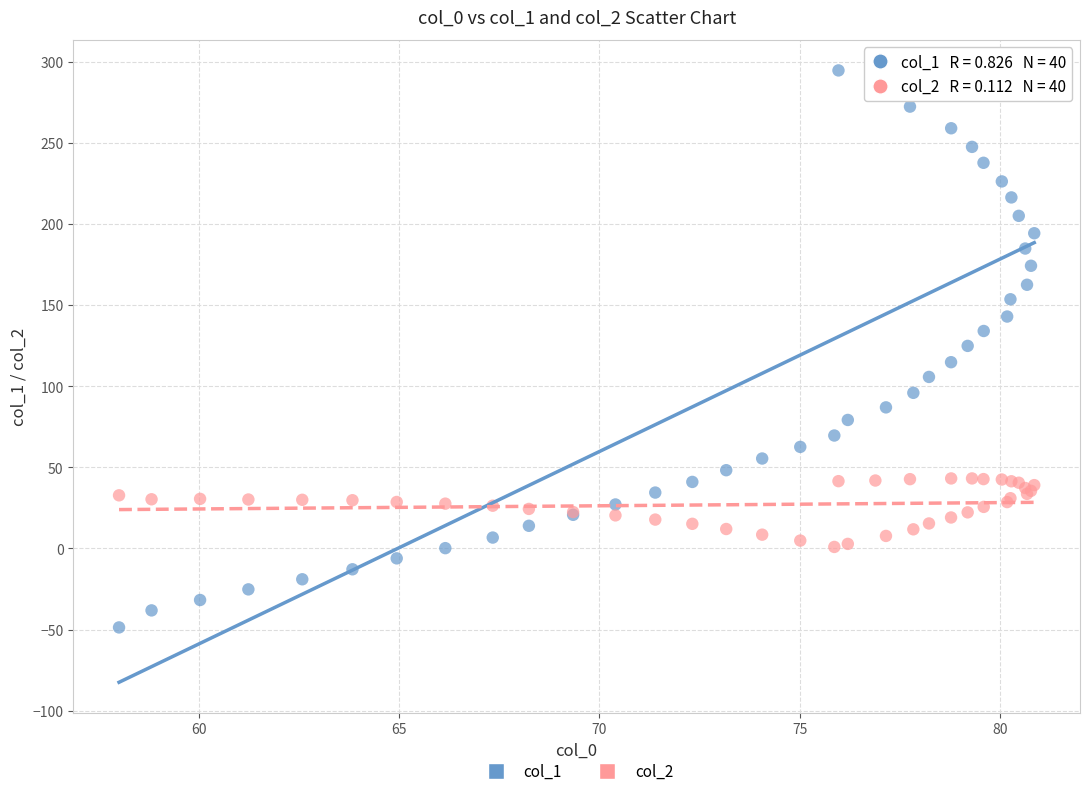

Which series contains the highest Y value?

col_1